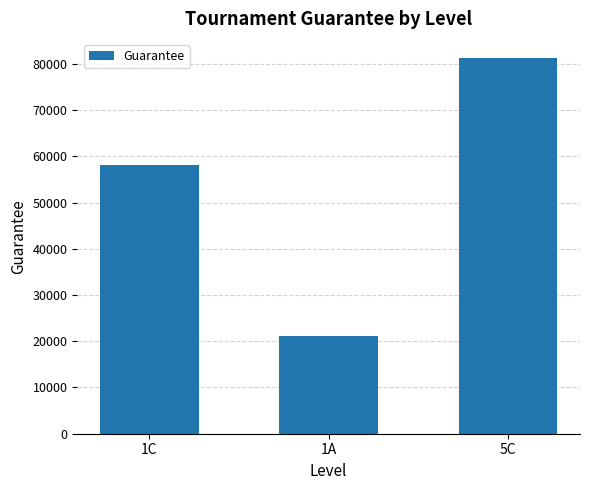

What is the sum of the values at 1A and 1C?

79353